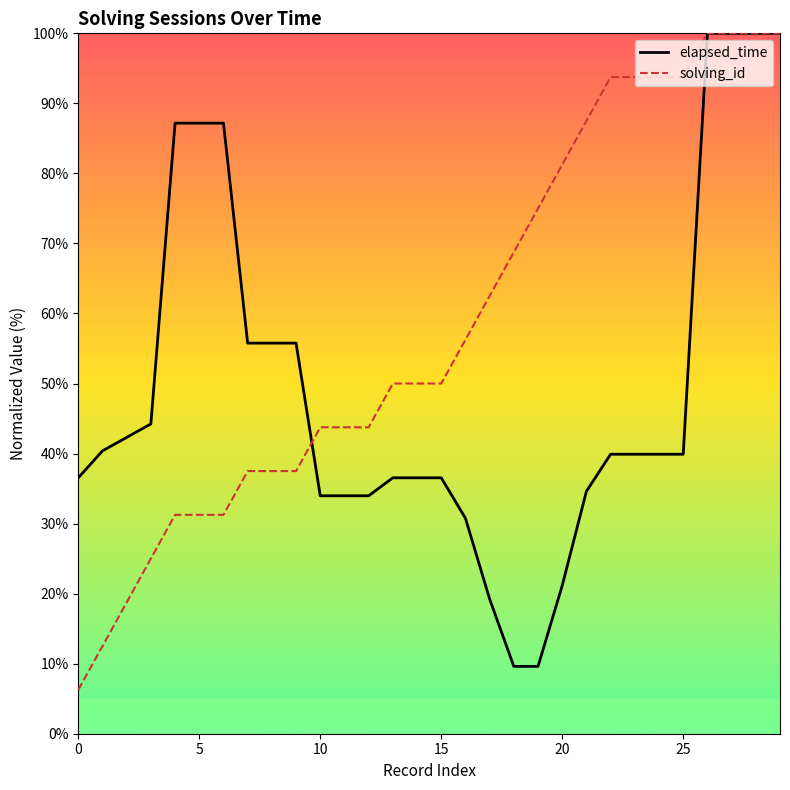

What is the greatest value displayed?

100.0